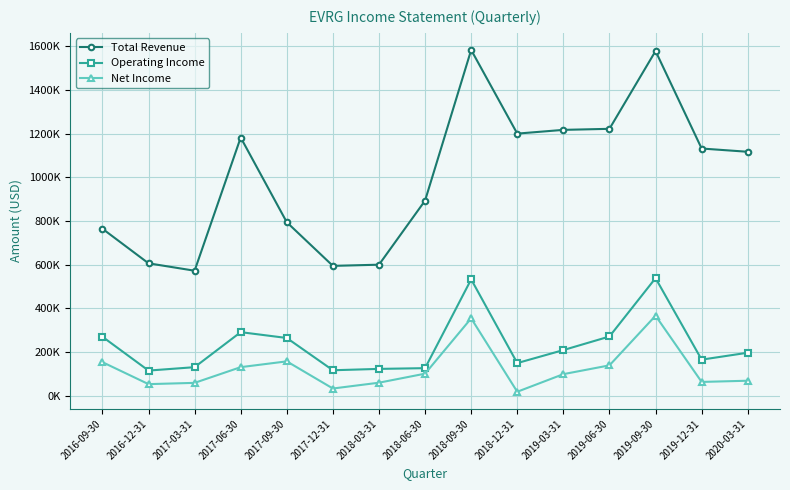

List the series in order of their peak value, highest first.

Total Revenue, Operating Income, Net Income